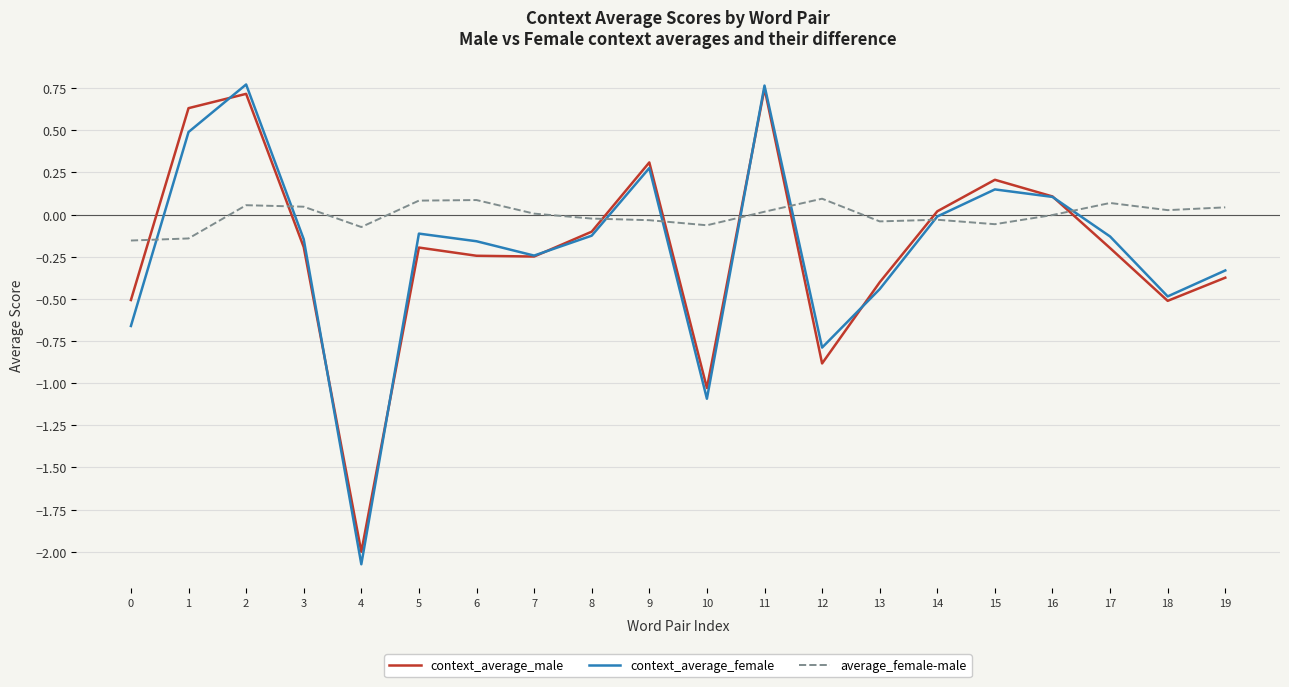

What is the difference between the maximum and minimum values in the average_female-male series?

0.2